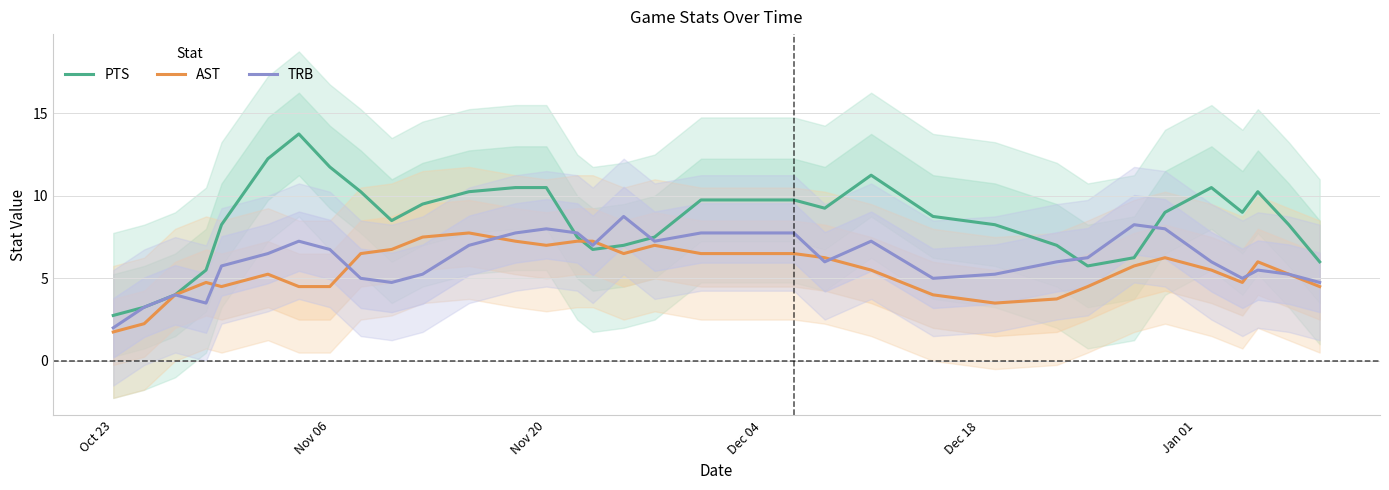

What is the average value of the AST series?

5.5